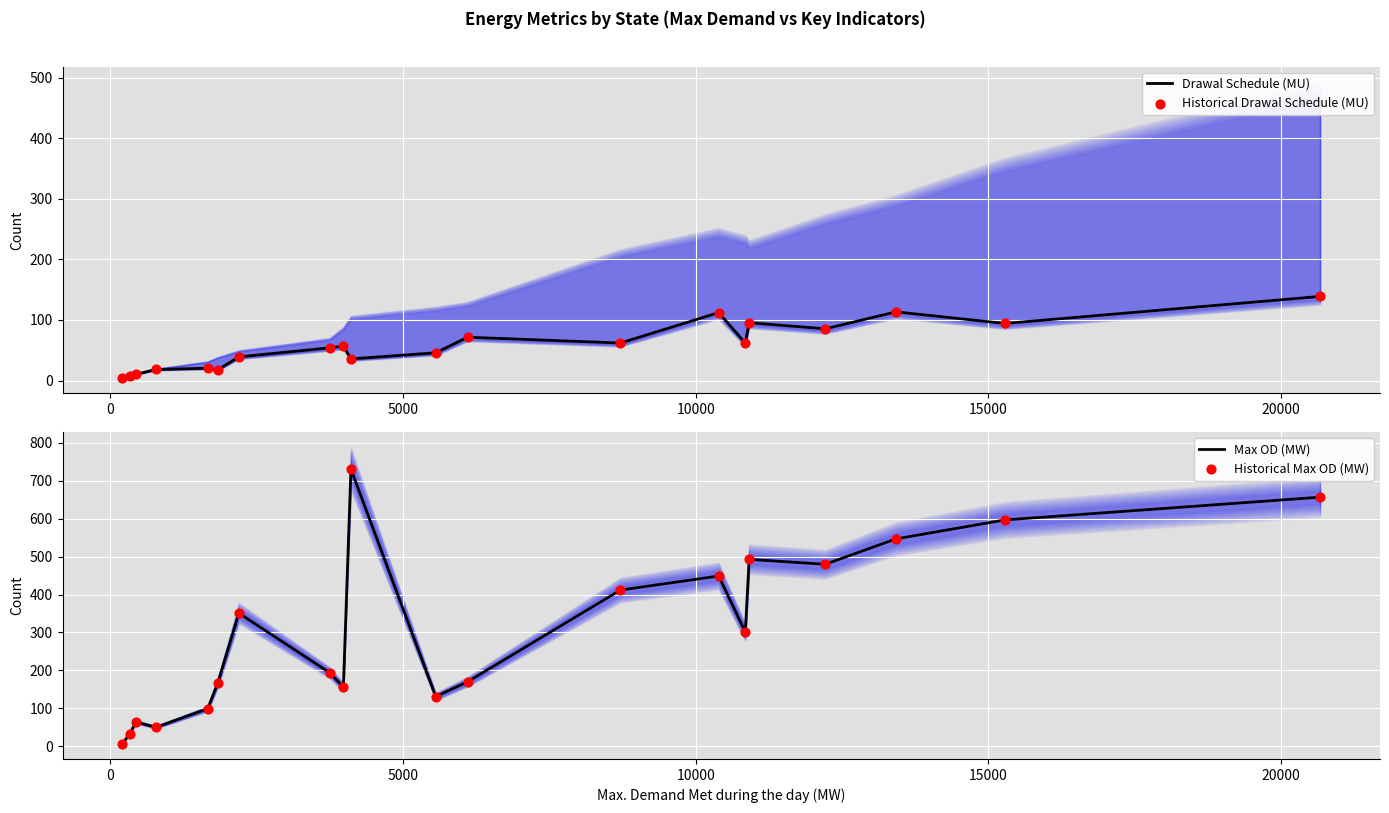

What is the highest value of the Drawal Schedule (MU) series?

138.8